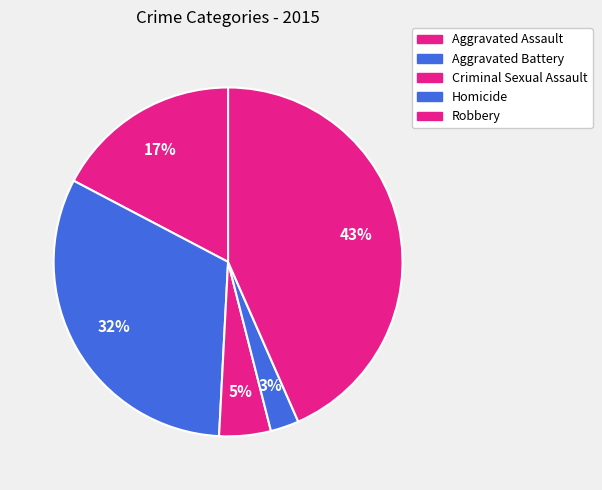

Rank the categories by value from lowest to highest.

Homicide, Criminal Sexual Assault, Aggravated Assault, Aggravated Battery, Robbery